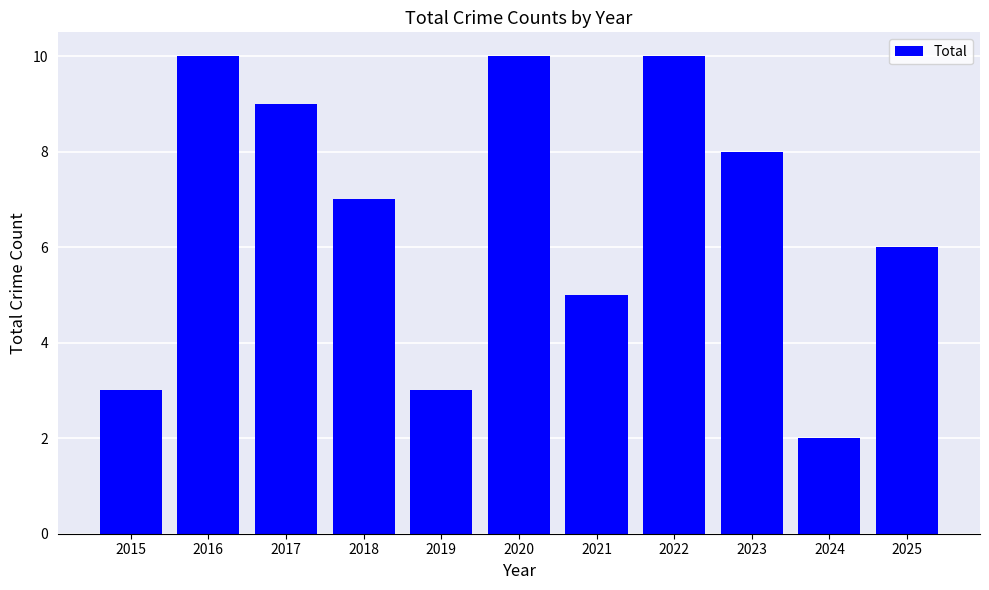

Reading left to right, extract all data points from this chart.

3	10	9	7	3	10	5	10	8	2	6